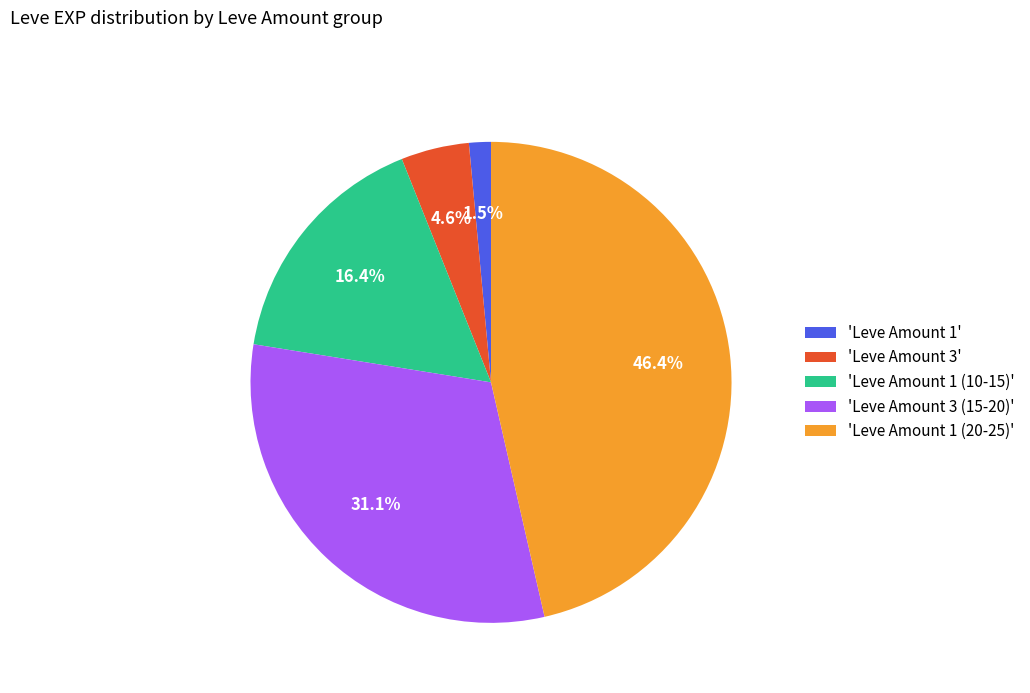

Combined, do 'Leve Amount 1 (20-25)' and 'Leve Amount 1' account for over 50%?

No